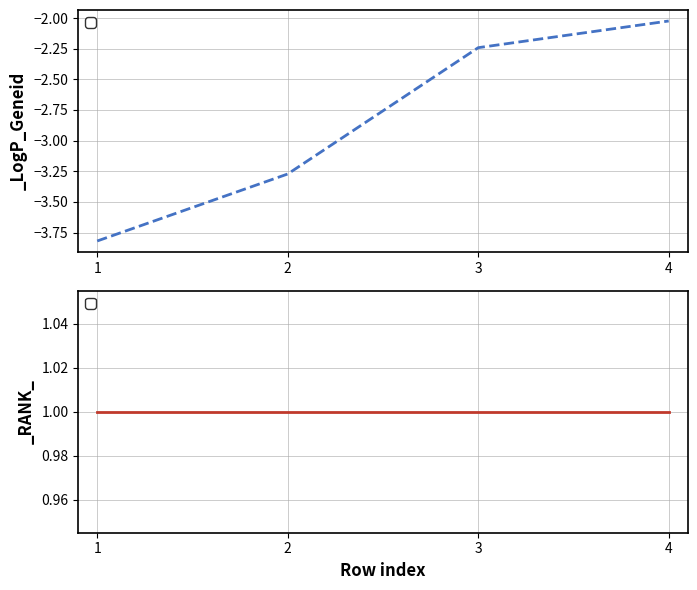

The chart shows a value of -2.0 at 2. True or false?

False